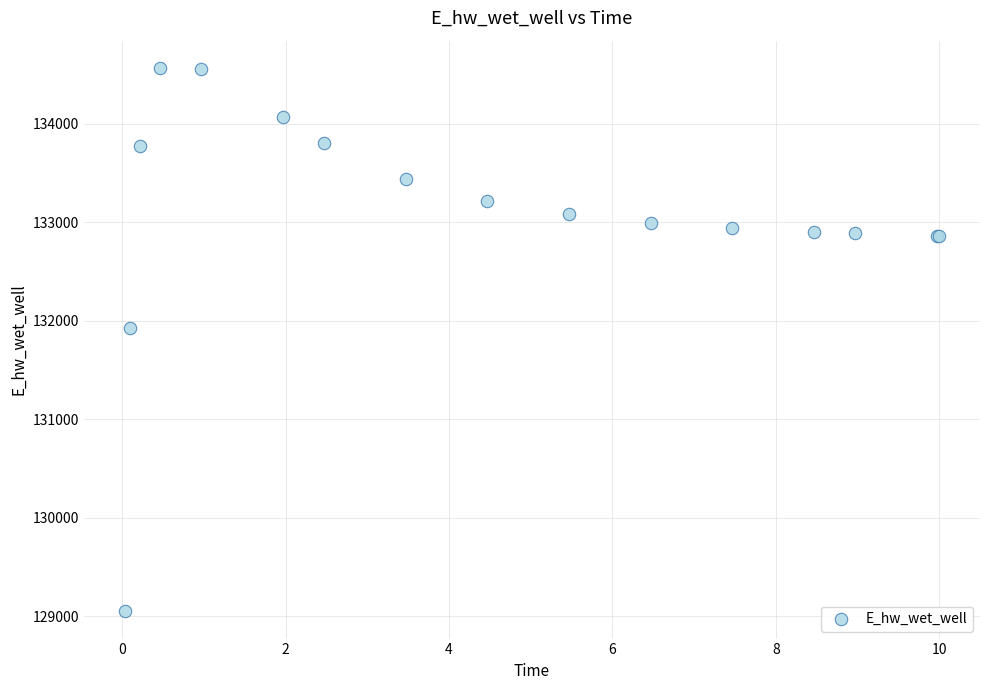

What Y value in the scatter plot is closest to 131808?

131928.8